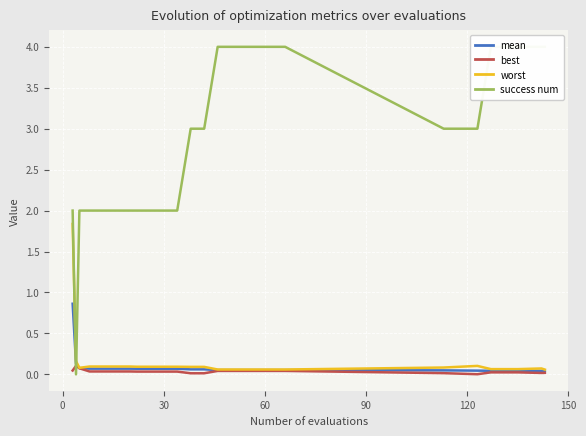

Reading right to left, what are all the values shown in this chart?

mean: 0.0	0.0	0.0	0.0	0.0	0.0	0.1	0.1	0.1	0.1	0.1	0.1	0.1	0.1	0.1	0.1	0.1	0.1	0.1	0.1	0.1	0.1	0.1	0.1	0.9
best: 0.0	0.0	0.0	0.0	0.0	0.0	0.0	0.0	0.0	0.0	0.0	0.0	0.0	0.0	0.0	0.0	0.0	0.0	0.0	0.0	0.0	0.0	0.1	0.1	0.0
worst: 0.1	0.1	0.1	0.1	0.1	0.1	0.1	0.1	0.1	0.1	0.1	0.1	0.1	0.1	0.1	0.1	0.1	0.1	0.1	0.1	0.1	0.1	0.1	0.2	1.8
success num: 4.0	4.0	4.0	4.0	3.0	3.0	4.0	4.0	4.0	4.0	4.0	4.0	3.0	3.0	2.0	2.0	2.0	2.0	2.0	2.0	2.0	2.0	2.0	0.0	2.0